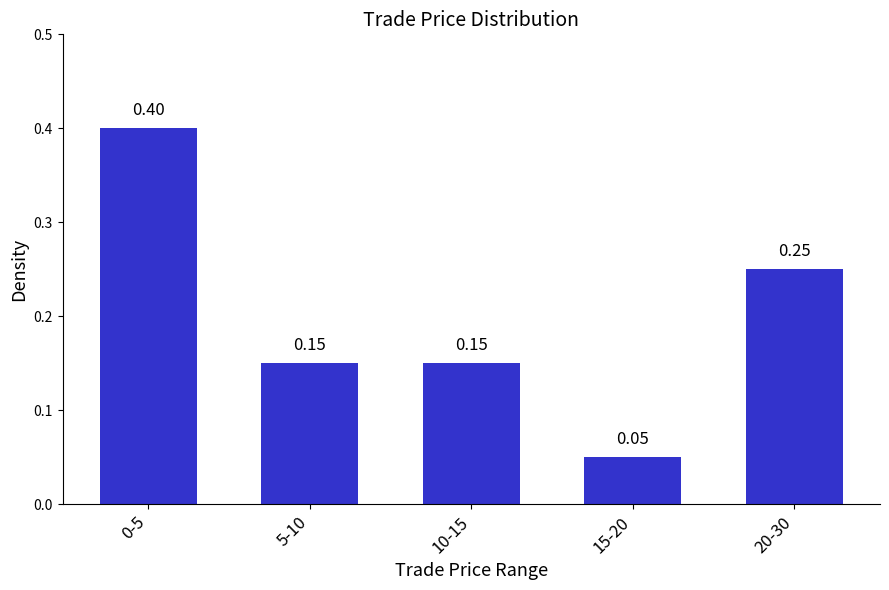

What is the sum of all values?

1.0